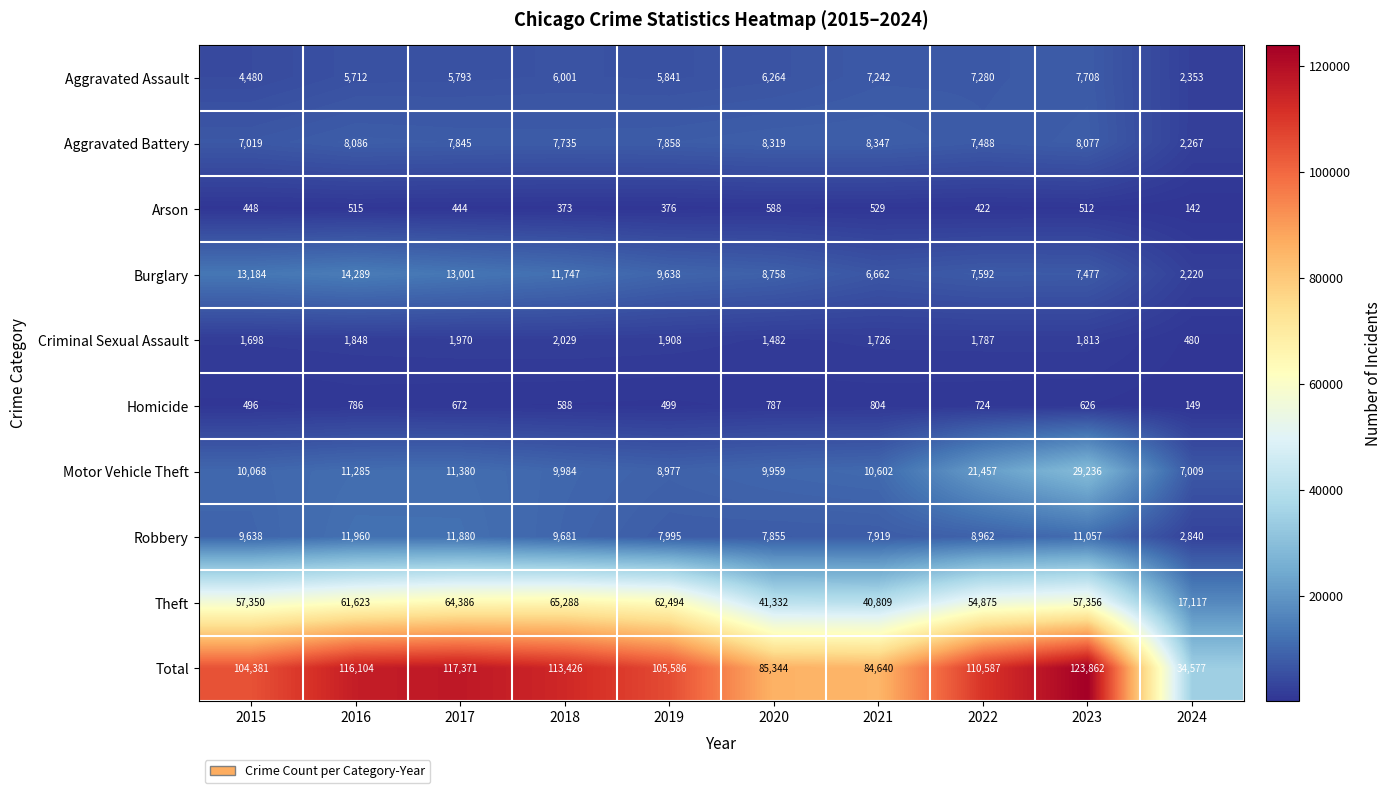

List the series in order of their peak value, lowest first.

Arson, Homicide, Criminal Sexual Assault, Aggravated Assault, Aggravated Battery, Robbery, Burglary, Motor Vehicle Theft, Theft, Total